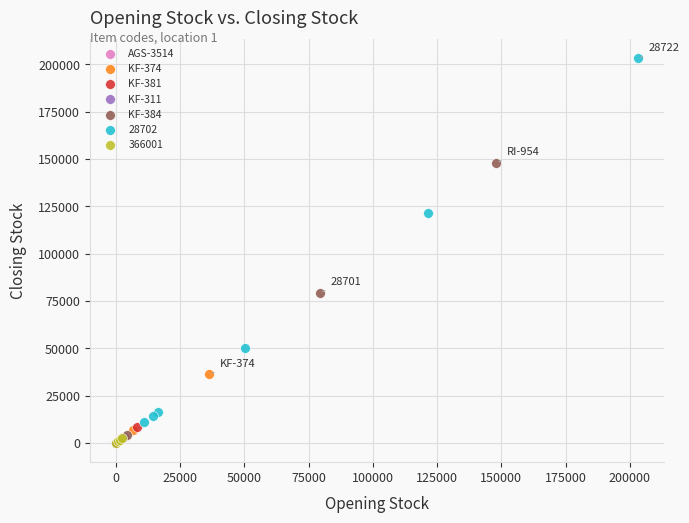

Which series has the widest spread of Y values?

28702